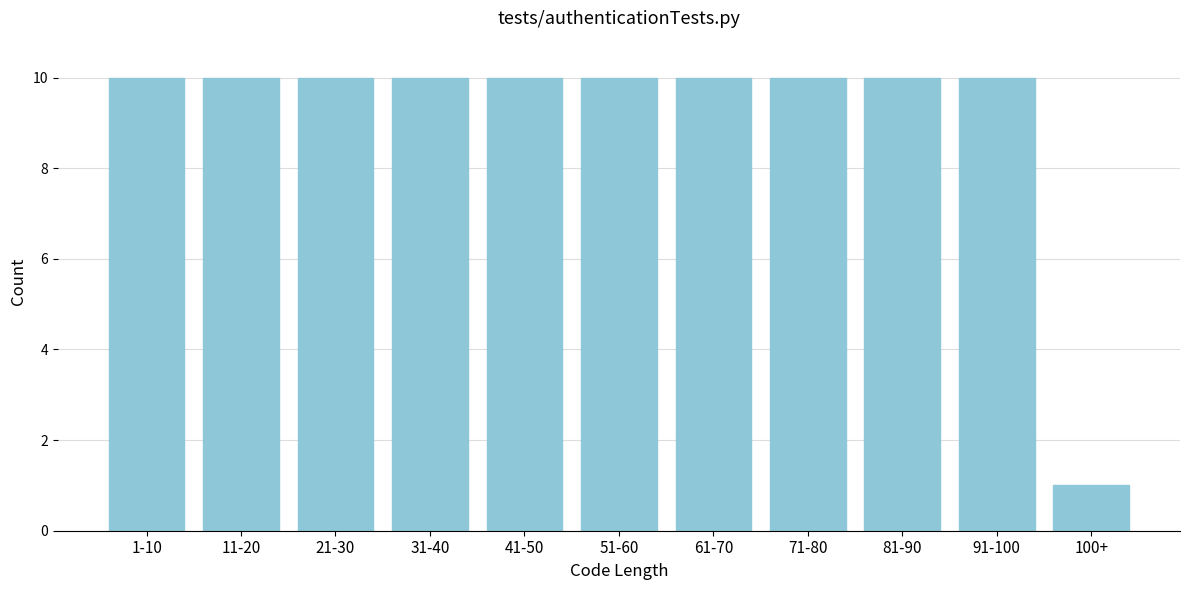

Reading left to right, list all the values displayed in this chart.

1-10=10	11-20=10	21-30=10	31-40=10	41-50=10	51-60=10	61-70=10	71-80=10	81-90=10	91-100=10	100+=1